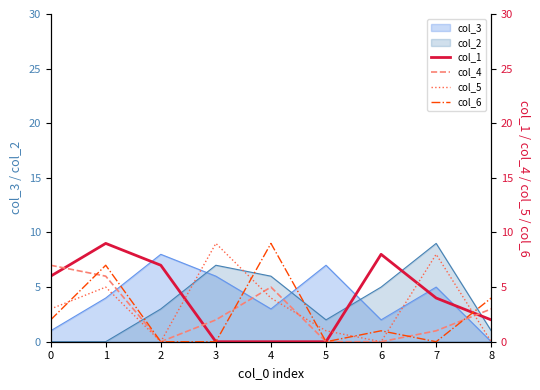

After their last crossing, which series has the higher values: col_5 or col_1?

col_1